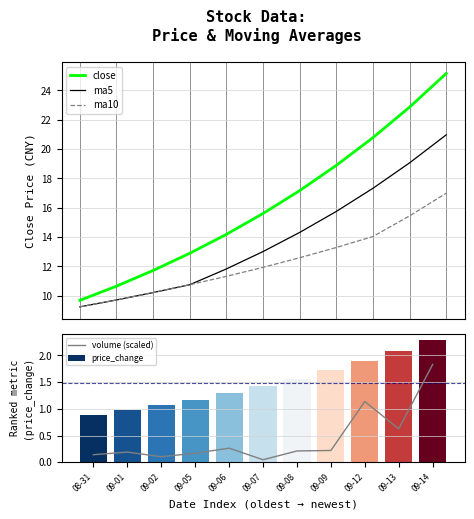

What value does the ma5 series have at 09-02?

10.2